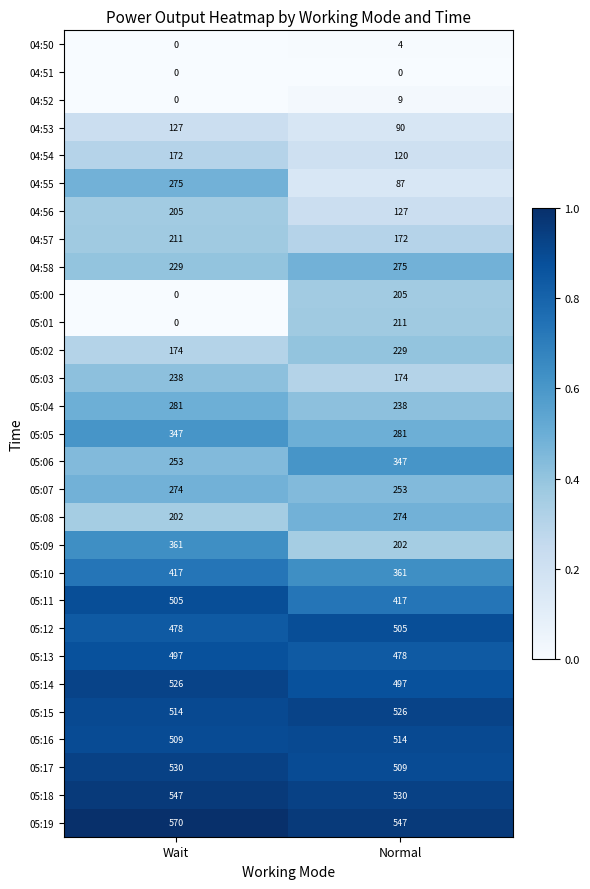

What is the difference between the highest and lowest values at Wait?

570